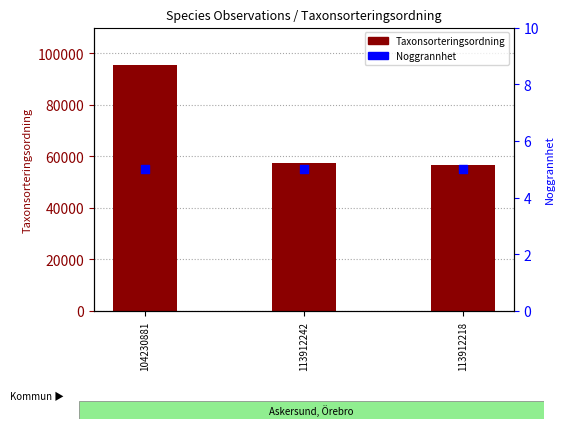

What are all the series names shown in the legend?

Taxonsorteringsordning, Noggrannhet